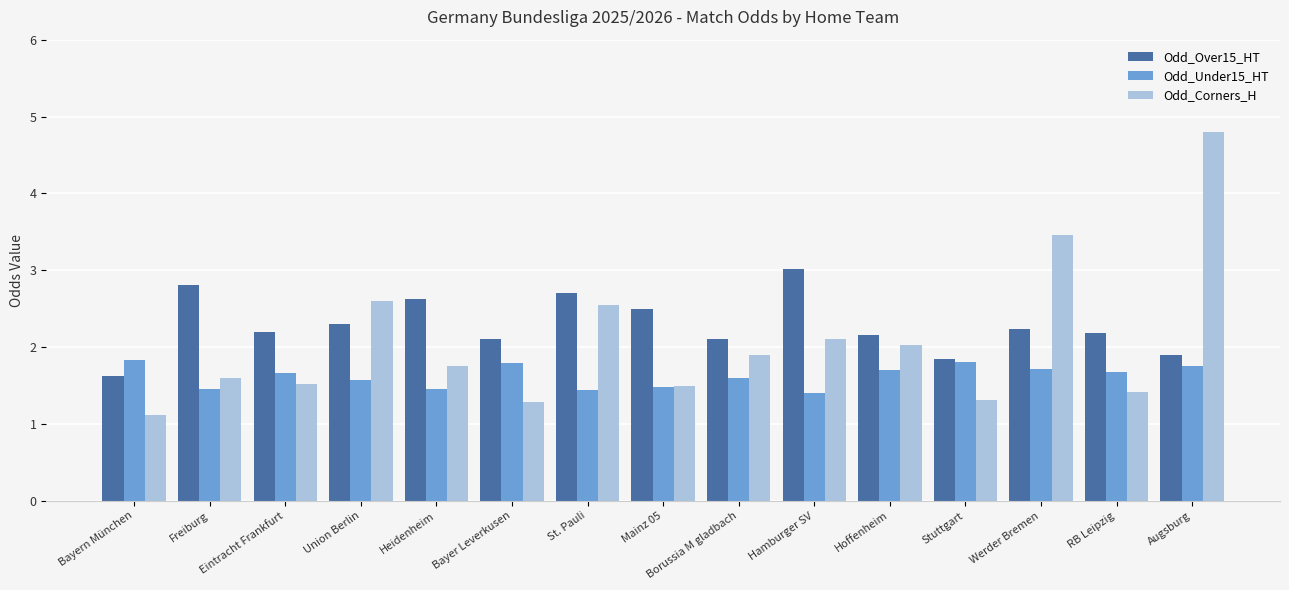

What is the average value of the Odd_Corners_H series?

2.1